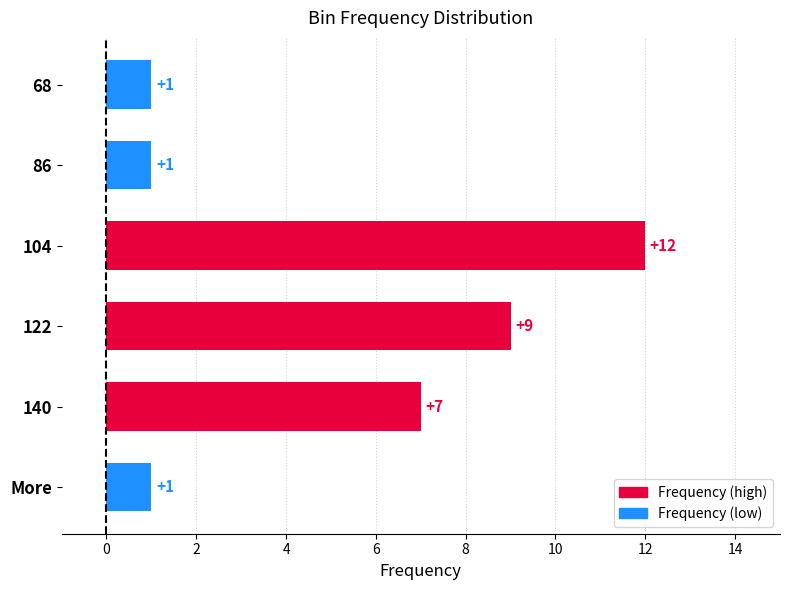

How many bars are there in total?

6